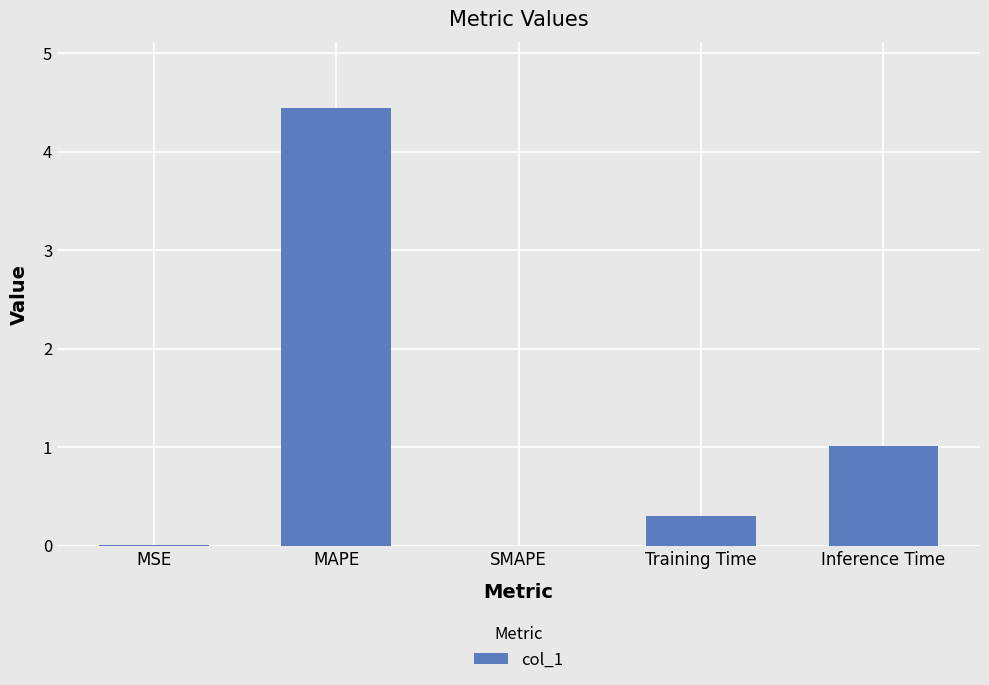

Where is the data nearest to the value 2?

Inference Time